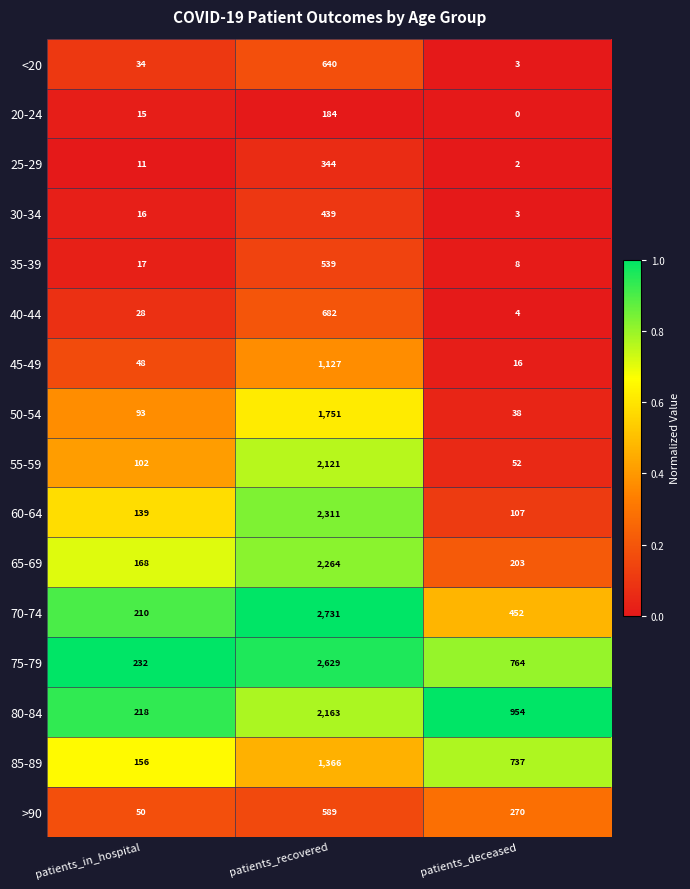

Is it true that 55-59 equals 102 at patients_in_hospital?

True